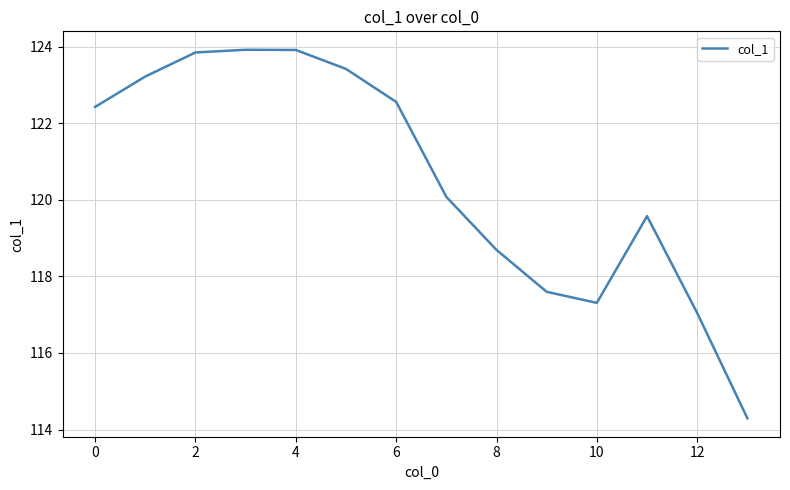

Is this an area chart (filled region under the line)?

No